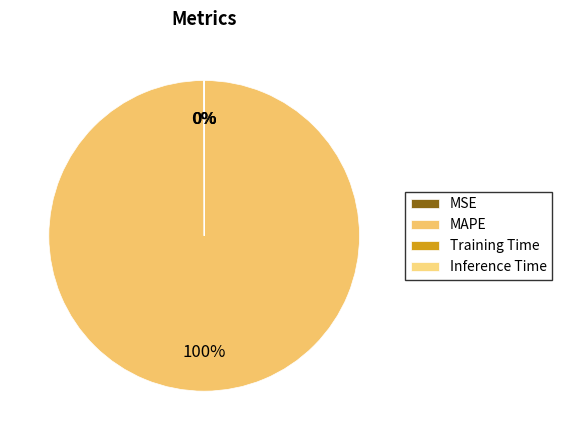

Is the sum of Training Time and MSE greater than half?

No